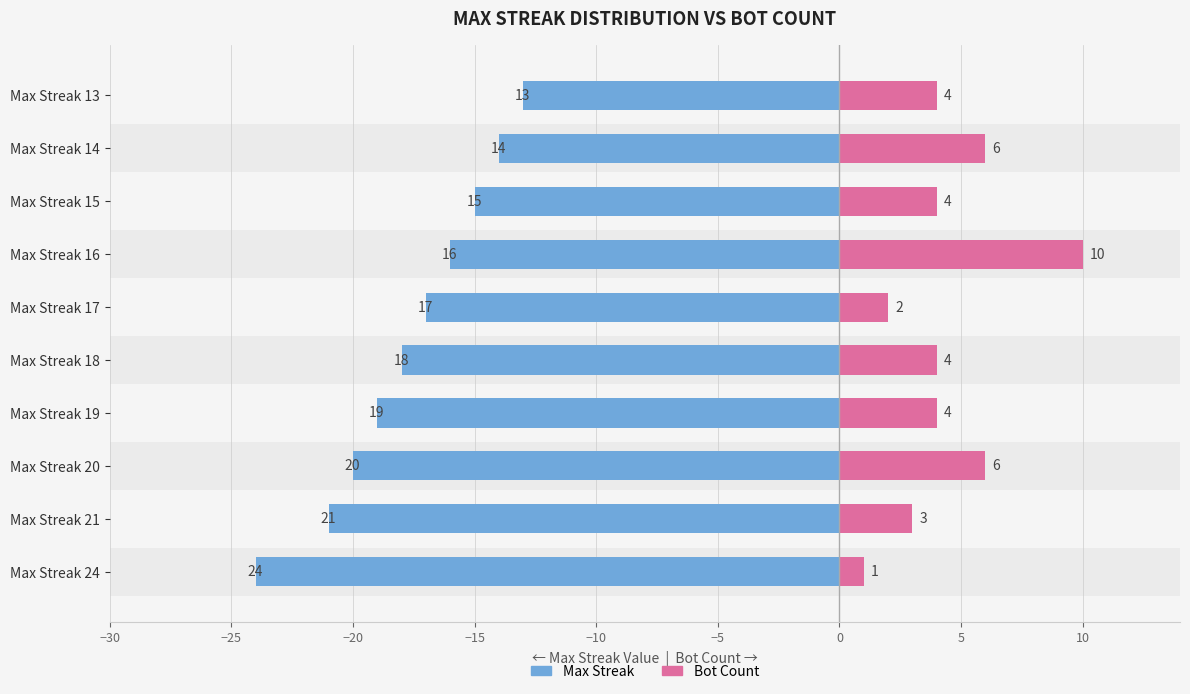

Are the bars horizontal?

Yes